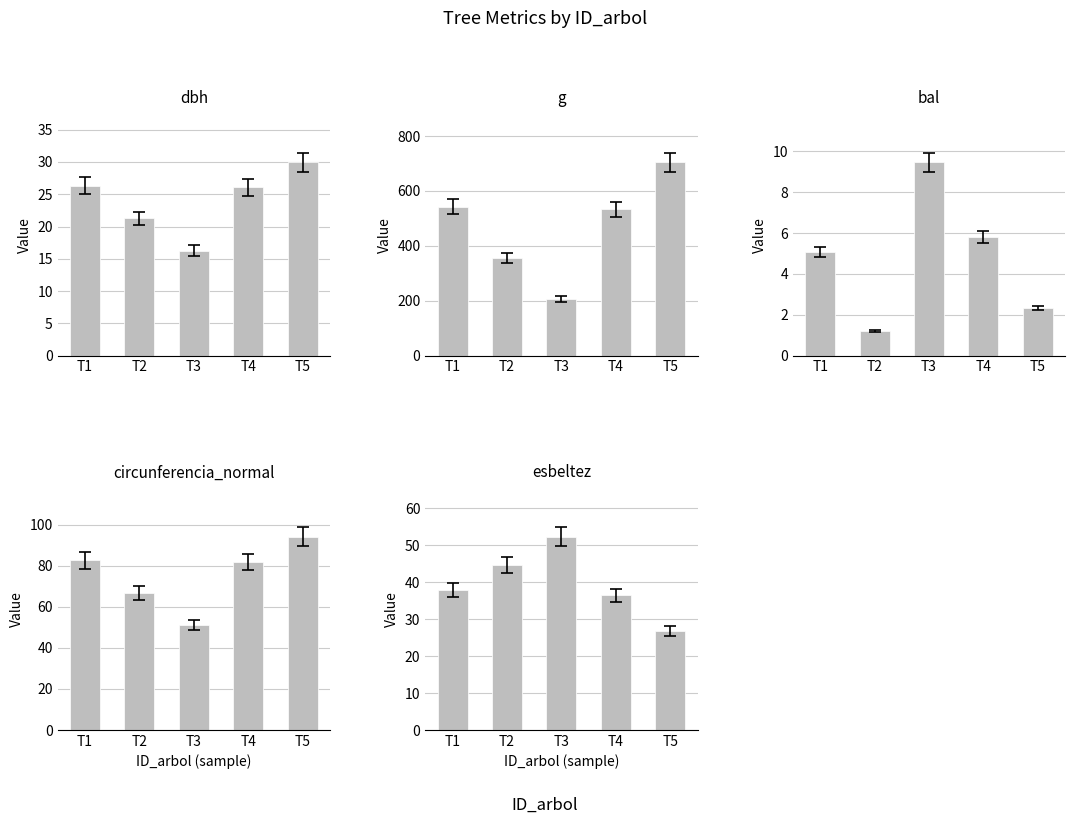

At how many categories does at least one series exceed 494?

3